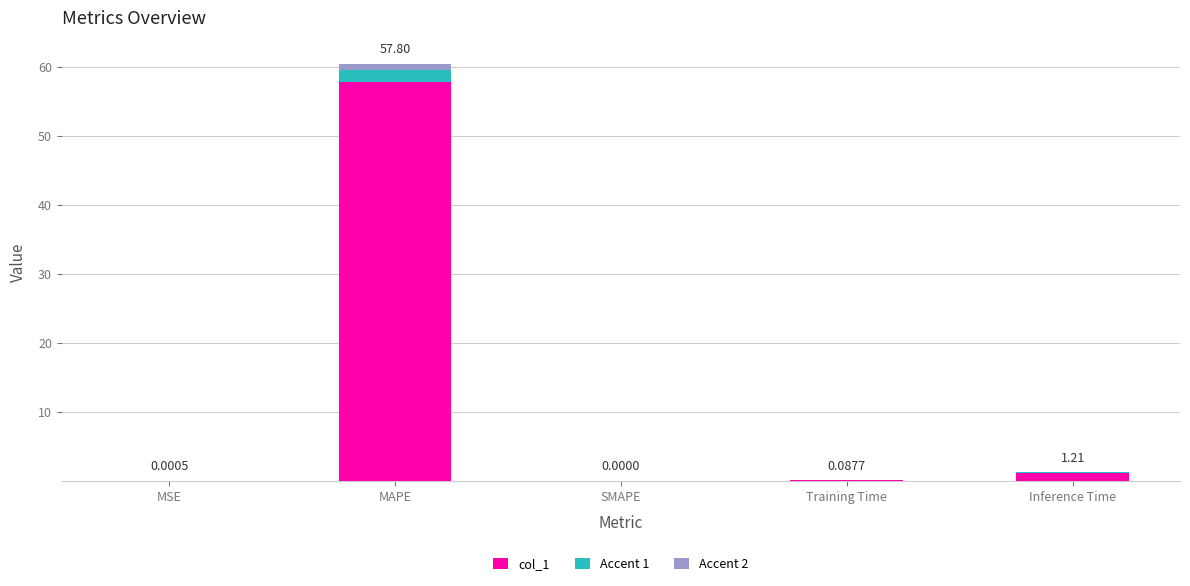

What is the sum of all col_1 values?

59.1